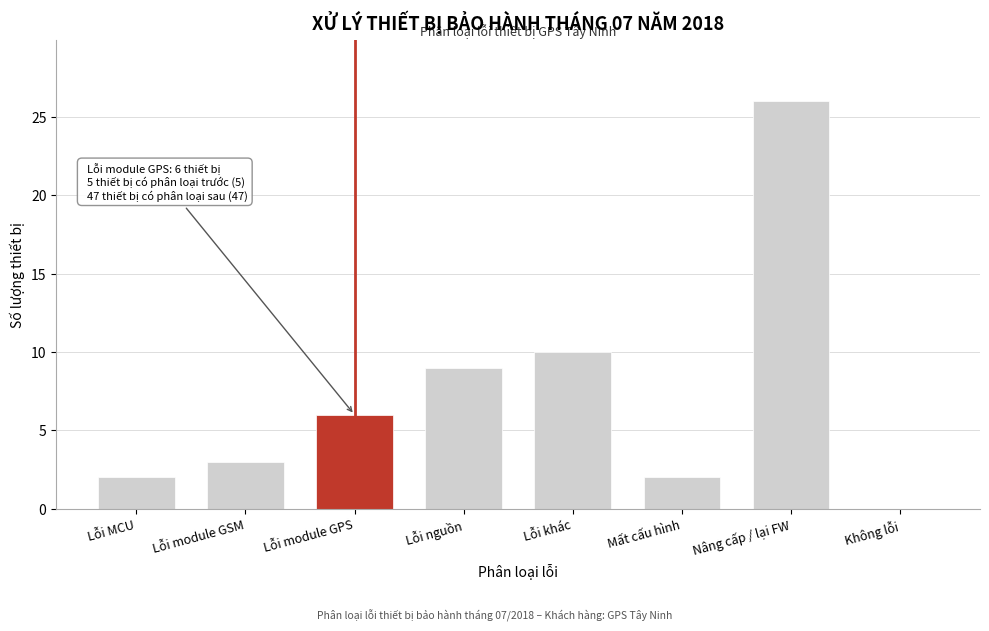

Reading right to left, extract all data points from this chart.

Không lỗi=0	Nâng cấp / lại FW=26	Mất cấu hình=2	Lỗi khác=10	Lỗi nguồn=9	Lỗi module GPS=6	Lỗi module GSM=3	Lỗi MCU=2